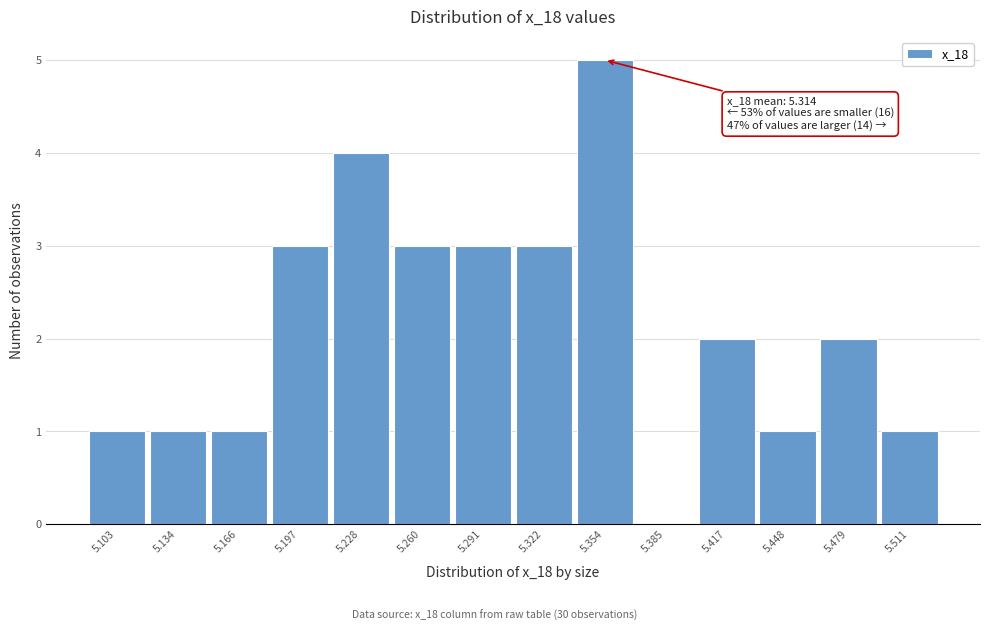

Reading left to right, what are all the values shown in this chart?

5.103=1	5.134=1	5.166=1	5.197=3	5.228=4	5.260=3	5.291=3	5.322=3	5.354=5	5.385=0	5.417=2	5.448=1	5.479=2	5.511=1